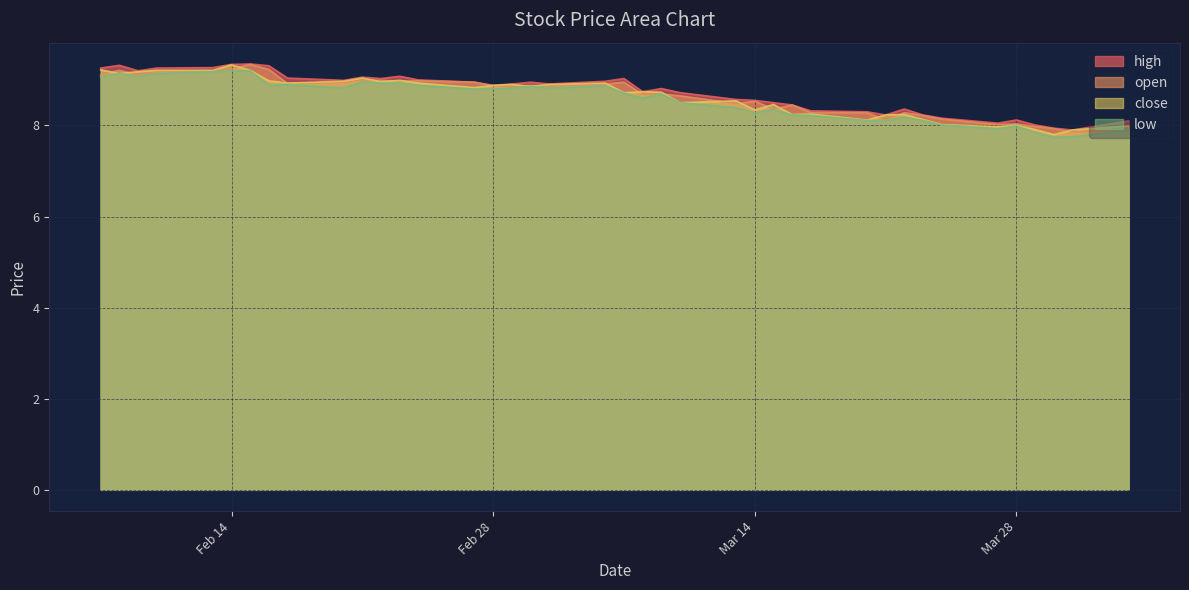

What is the minimum value for low?

7.7